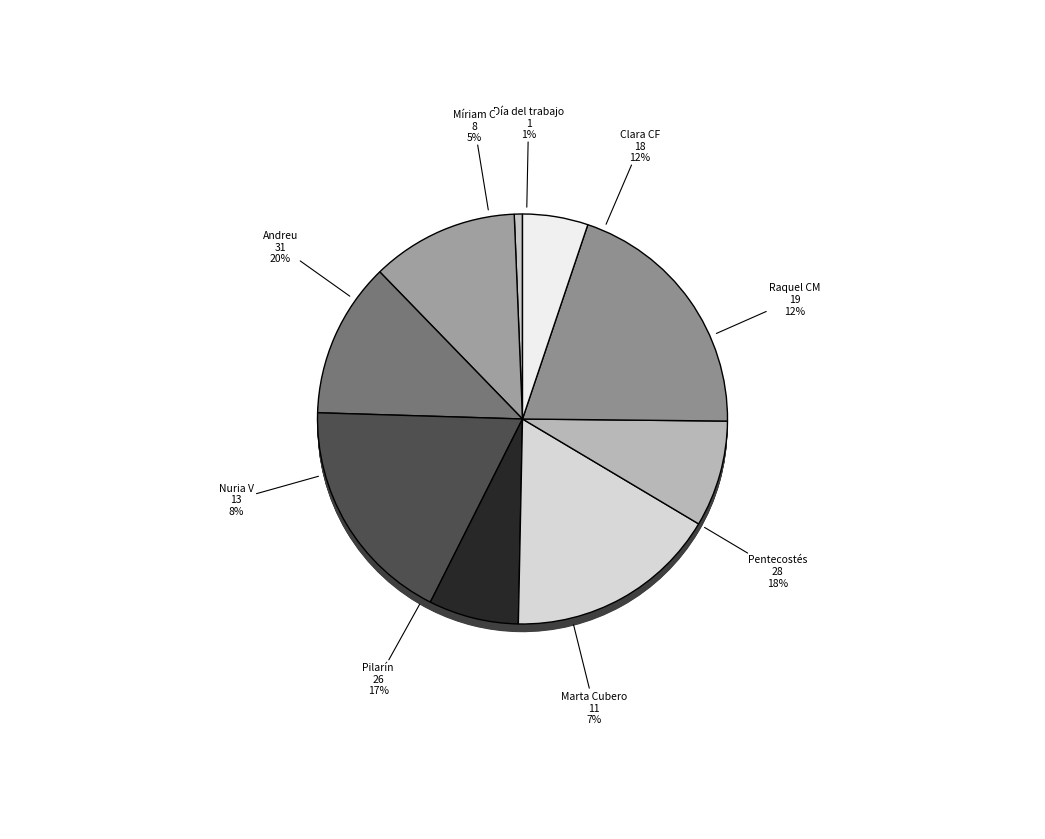

To the nearest percent, what is the difference between the largest and smallest slice percentages?

19%